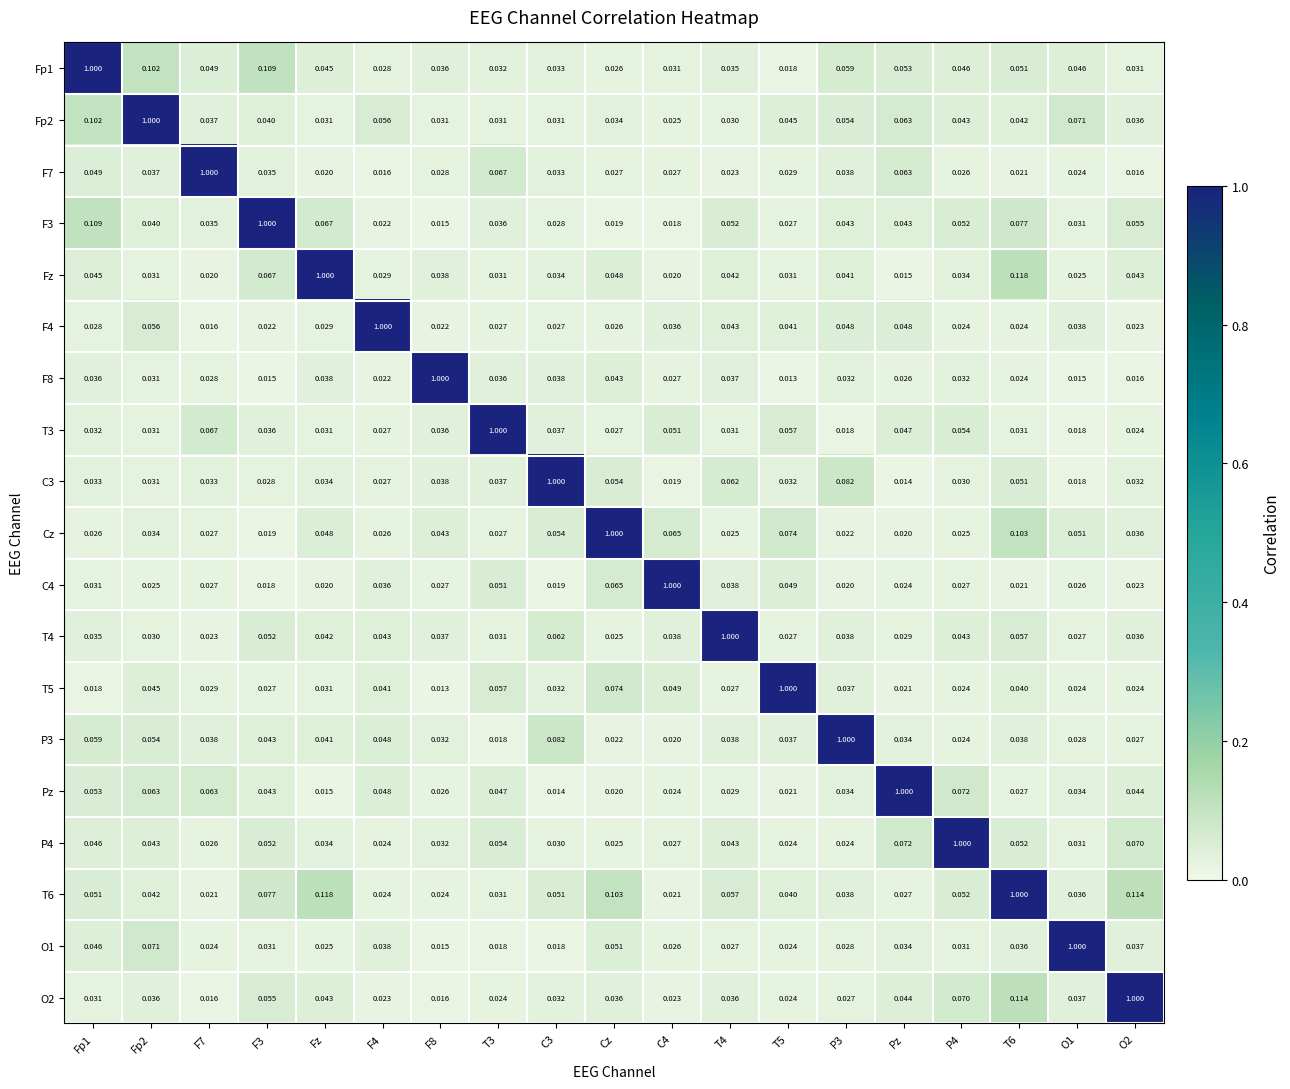

Is the value of T3 at P4 greater than the value of P4 at C3?

Yes